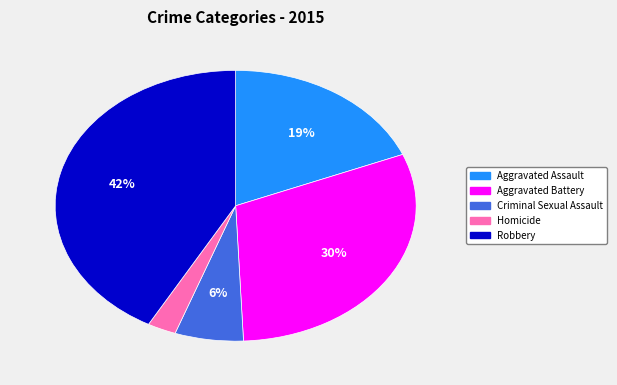

What is the largest slice in the pie chart?

Robbery